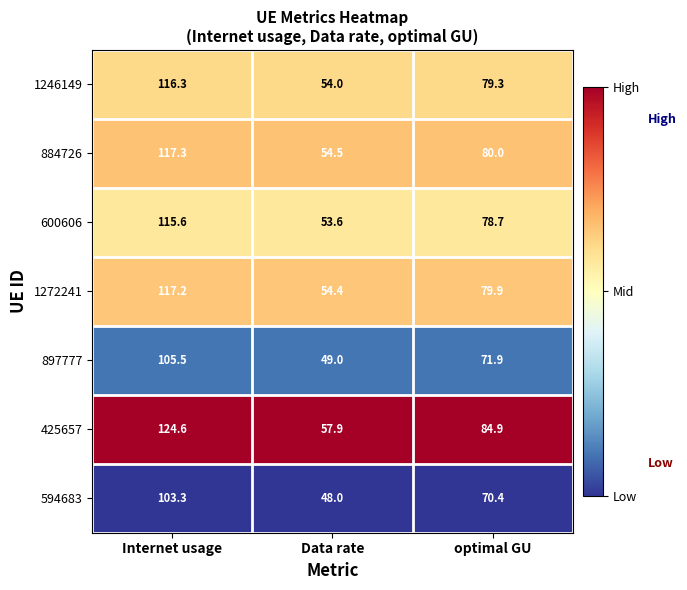

How many series are shown in this chart?

7